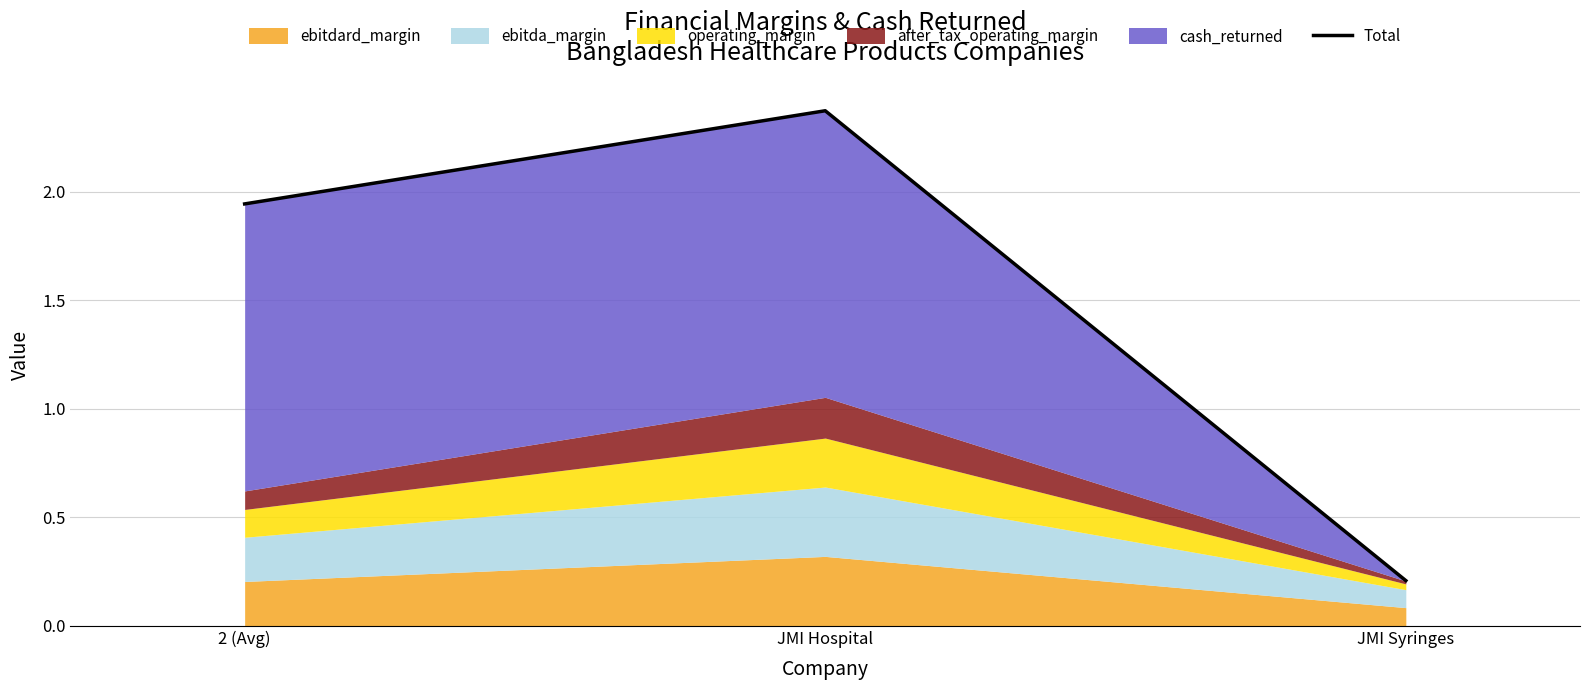

What is the difference between the maximum and minimum values?

2.2